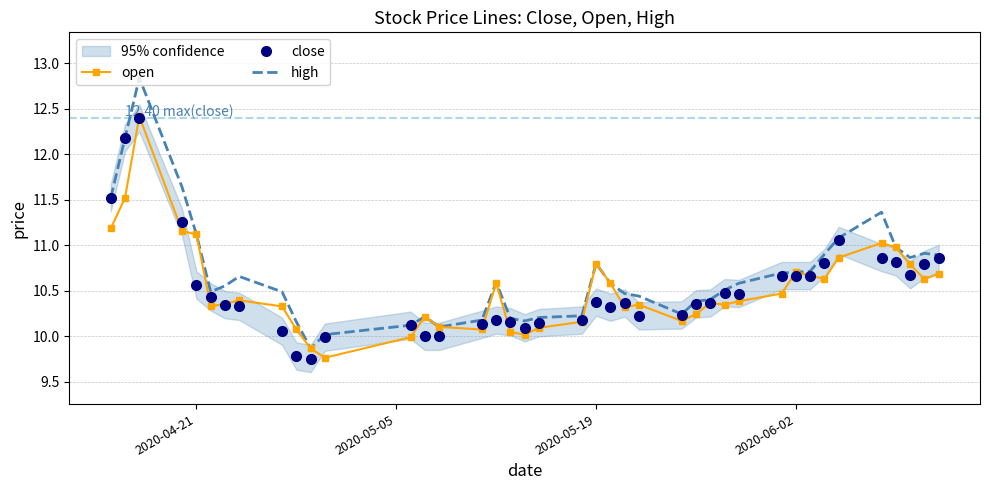

The value of close at 2020-05-19 is 10.4. True or false?

True